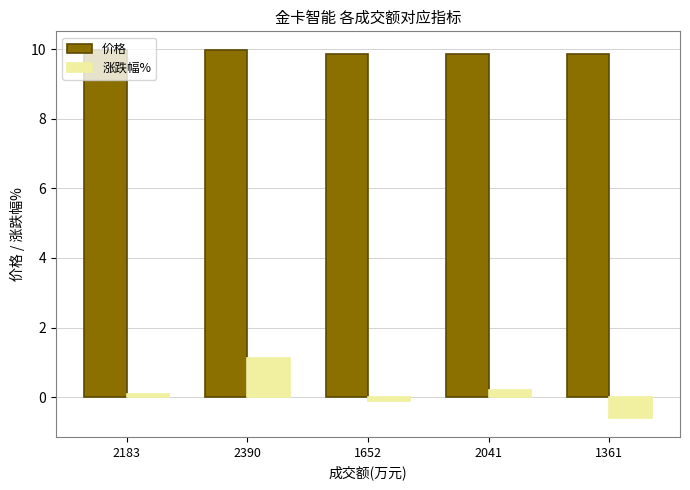

Between 1652 and 1361, which series saw the biggest shift?

涨跌幅%